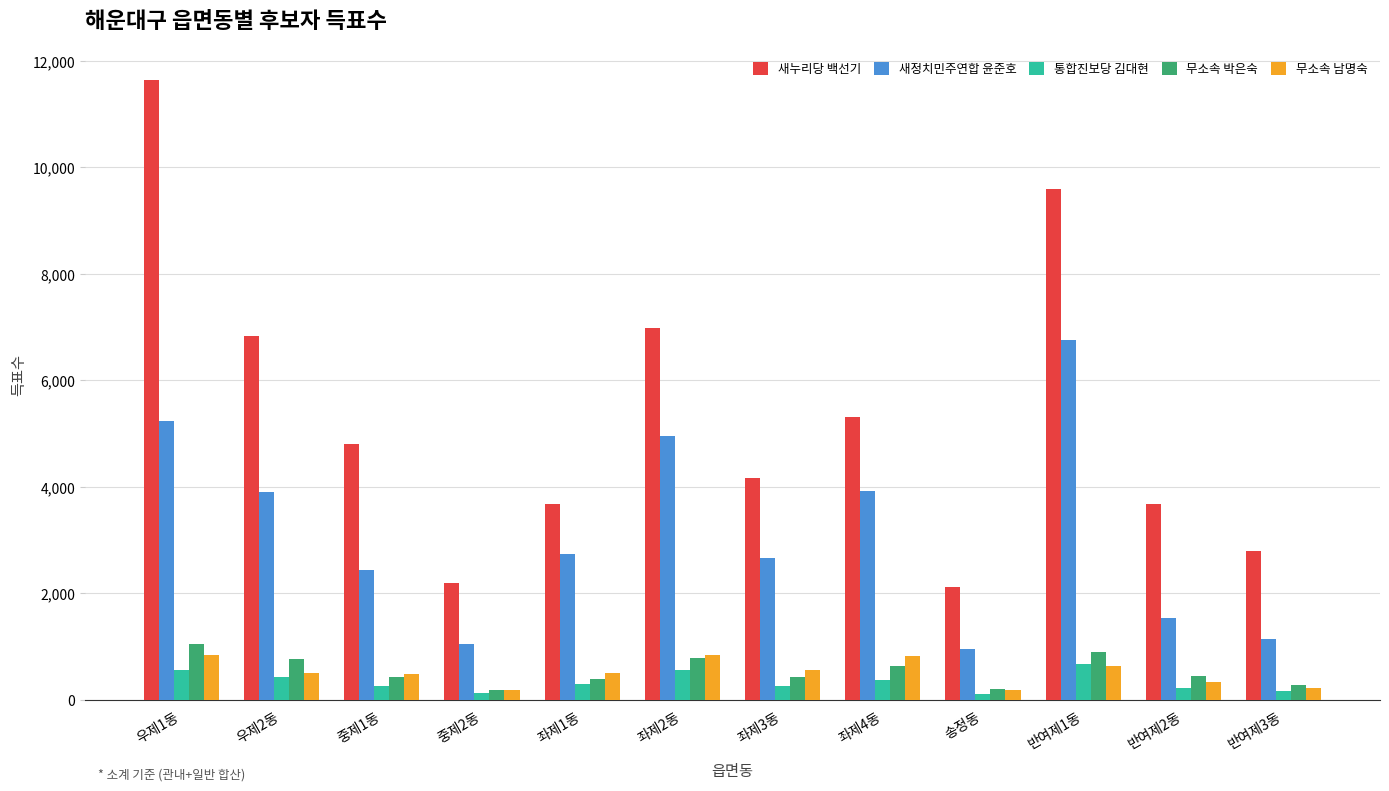

What is the label of the 1st bar from the right?

반여제3동